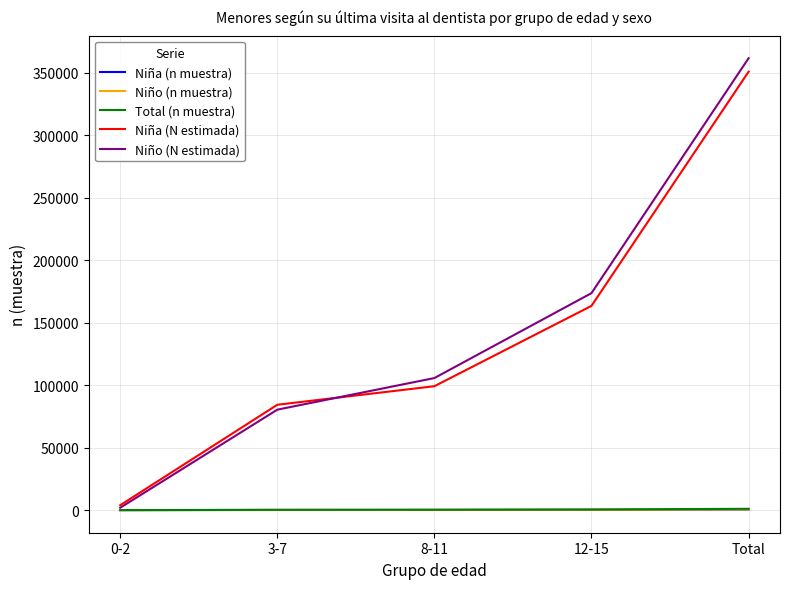

Which series has the largest range (max minus min)?

Niño (N estimada)